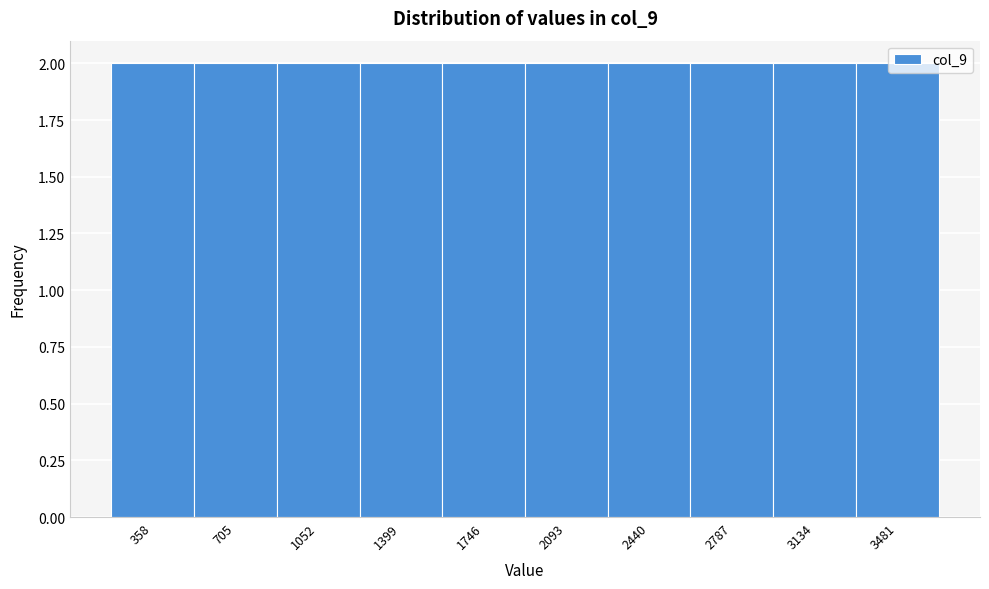

What is the height of the bar covering 1550 to 1900 on the x-axis? Neither the bar edges nor the heights are printed on the chart, so give them approximately, as read against the axes.

2